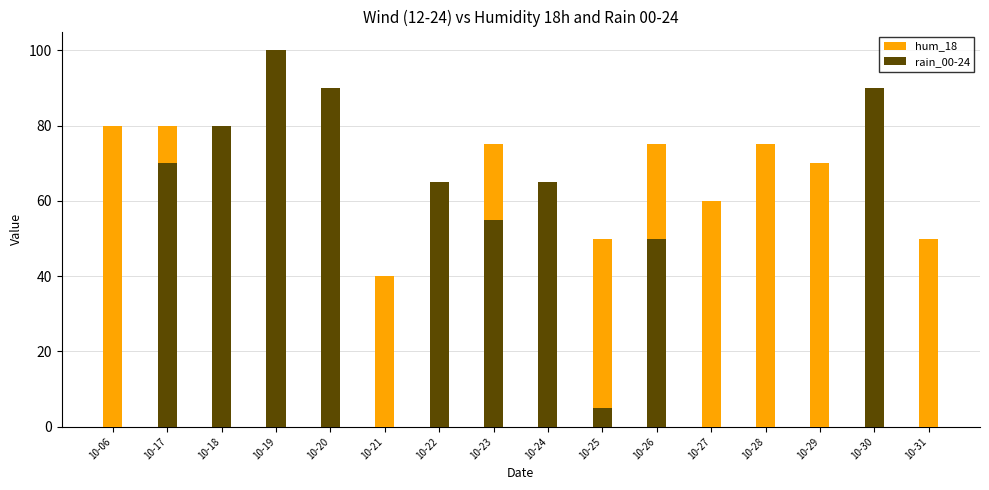

What is the lowest value of the hum_18 series?

40